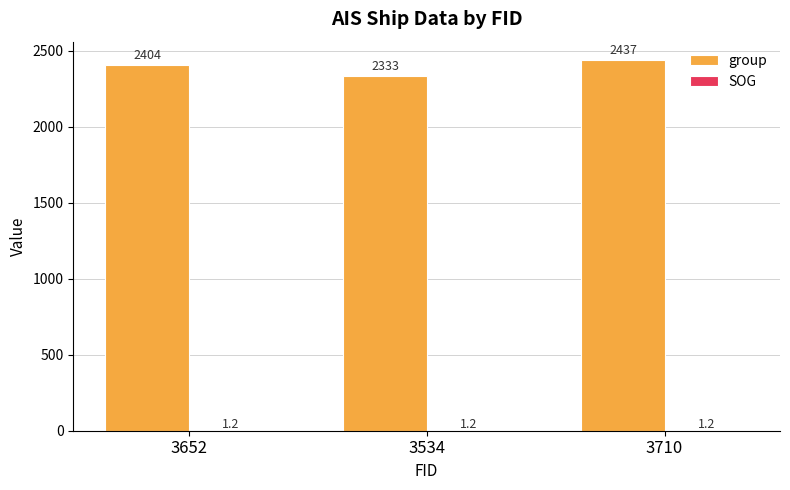

What is the average value of the group series?

2391.3